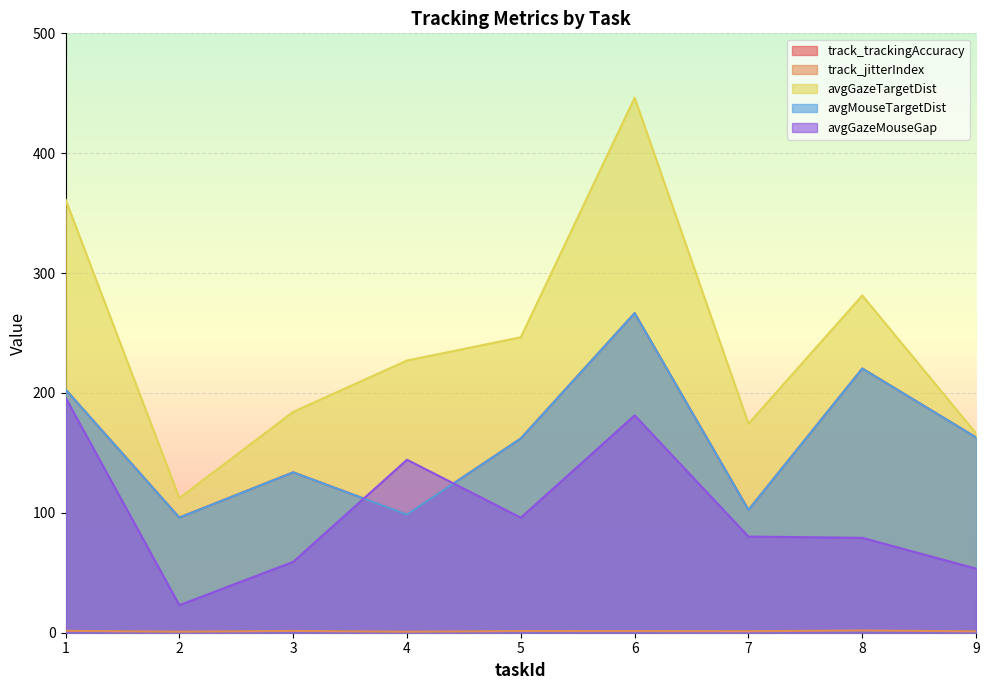

Does the chart display data point markers on the line(s)?

No